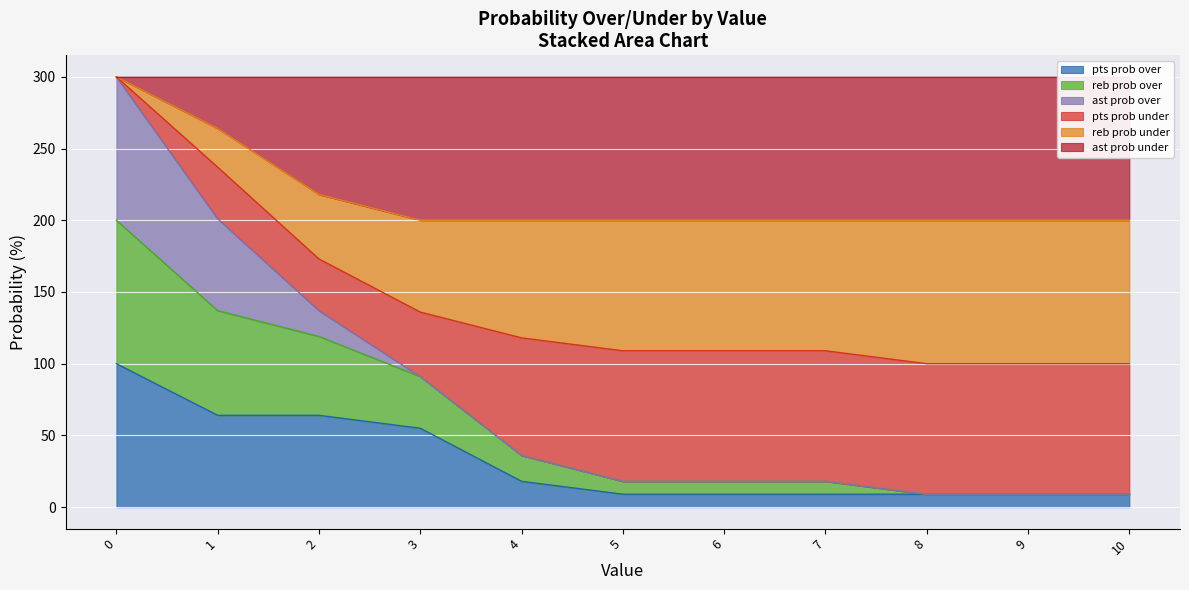

True or false: pts prob under has more than 1 points higher than both neighbors.

False